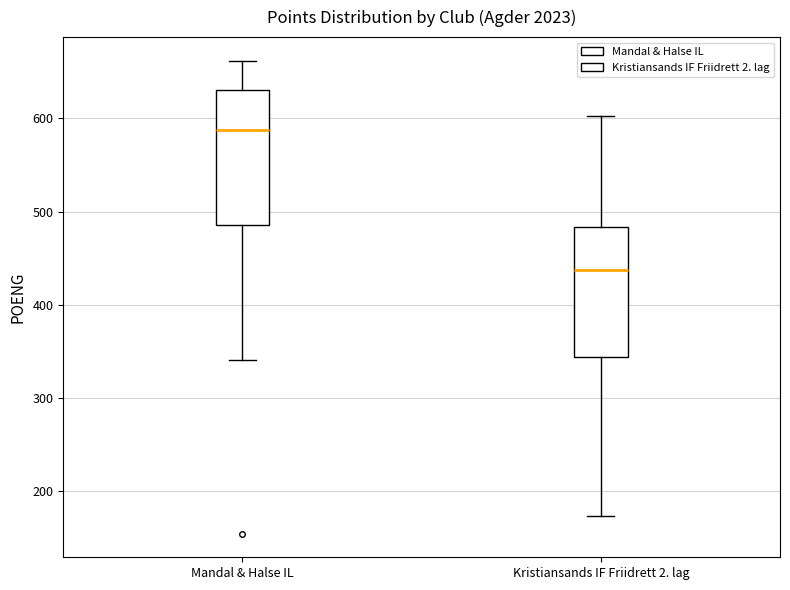

Reading left to right, read every box against the y-axis: the position of its median line, the range the box covers, and the ends of its whiskers. The values are not printed on the chart, so give them approximately, as read against the axis.

Mandal & Halse IL: median 590, box 490 to 630, whiskers 340 to 660
Kristiansands IF Friidrett 2. lag: median 440, box 340 to 480, whiskers 170 to 600